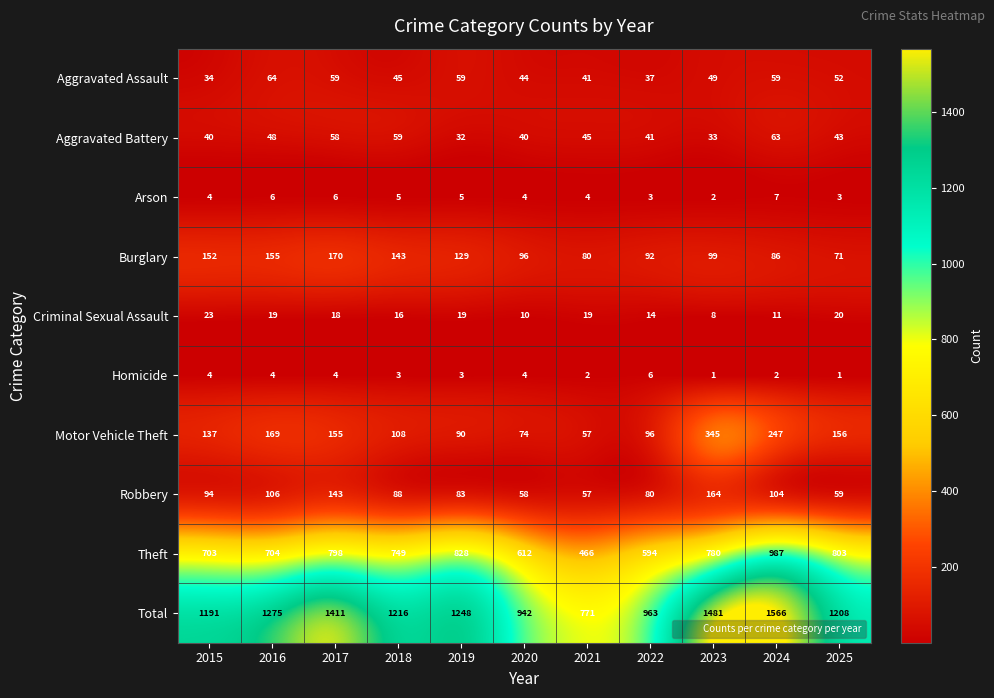

At which category is the sum across all series the highest?

2024